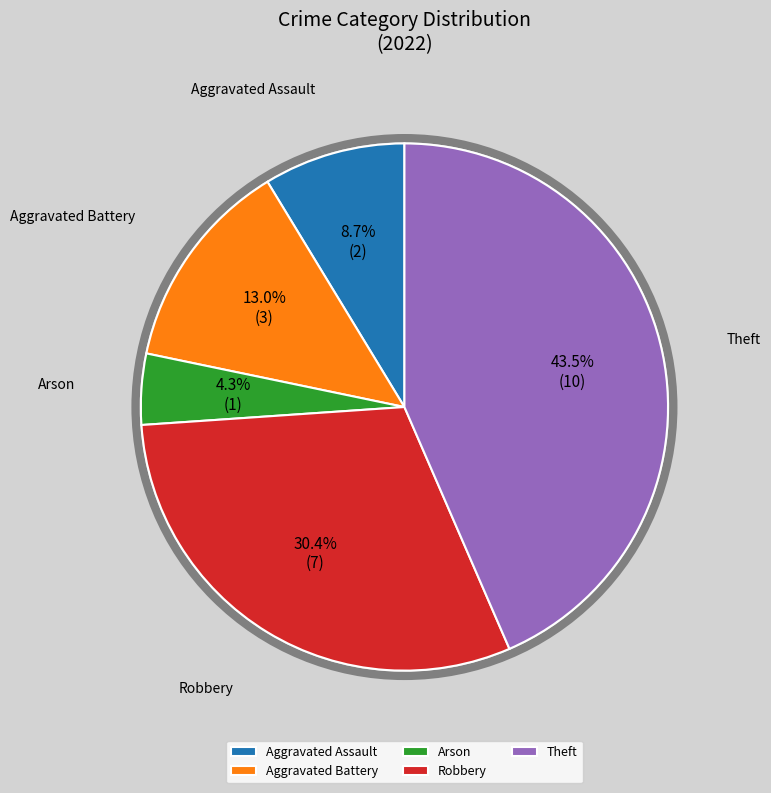

Is the sum of Aggravated Battery and Arson greater than half?

No